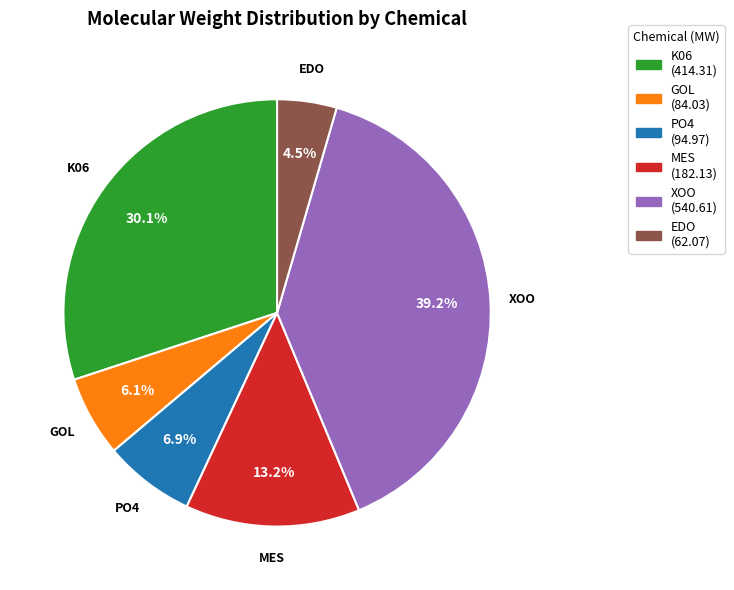

Is XOO the majority of the pie?

No